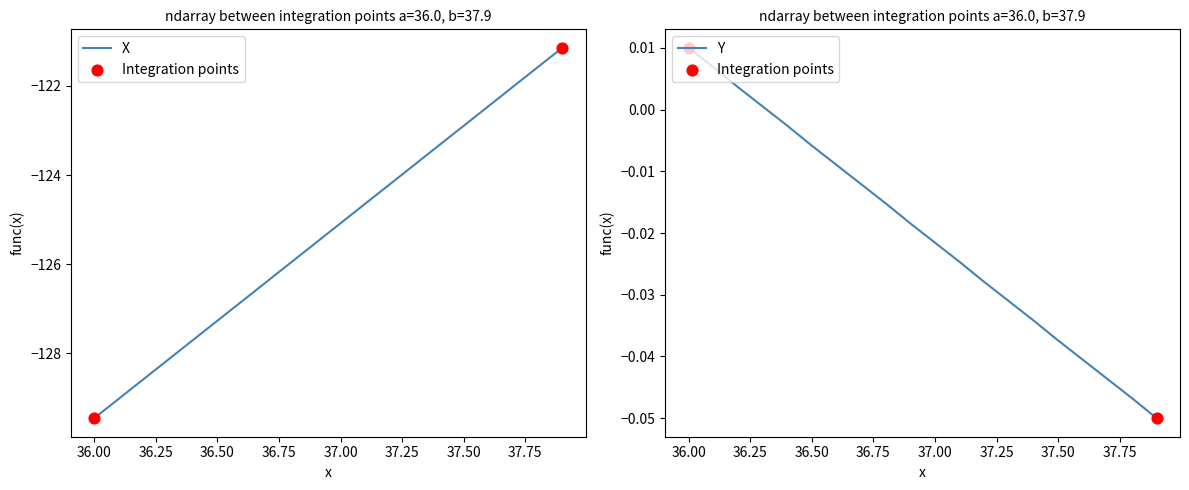

Is the value of X at 38.00 greater than the value of Y at 38.00?

No